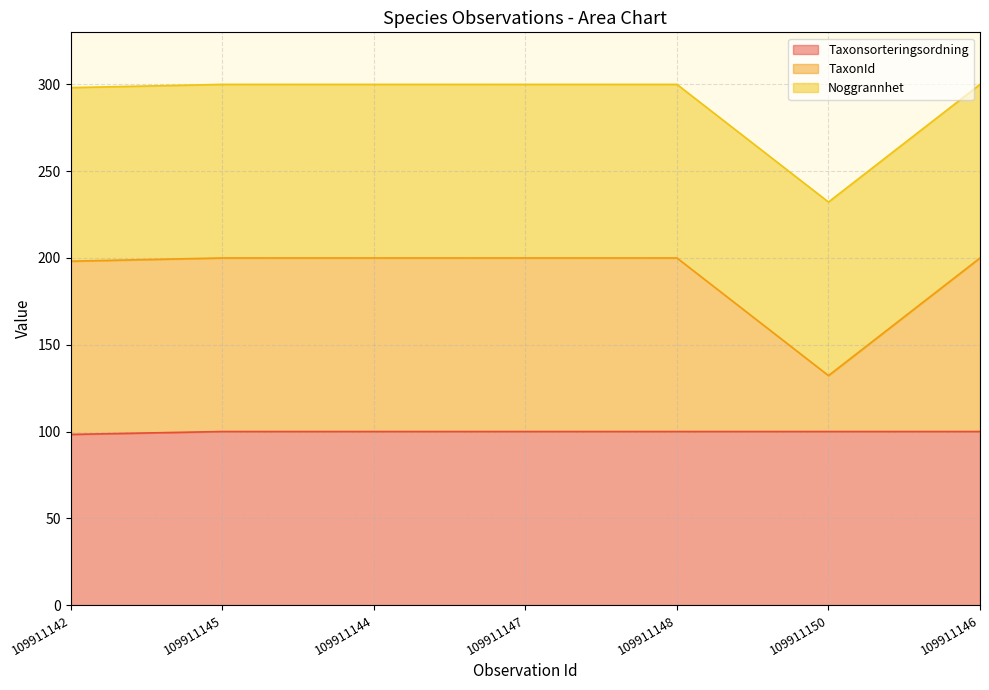

At which category does the chart reach its peak across all series?

109911145